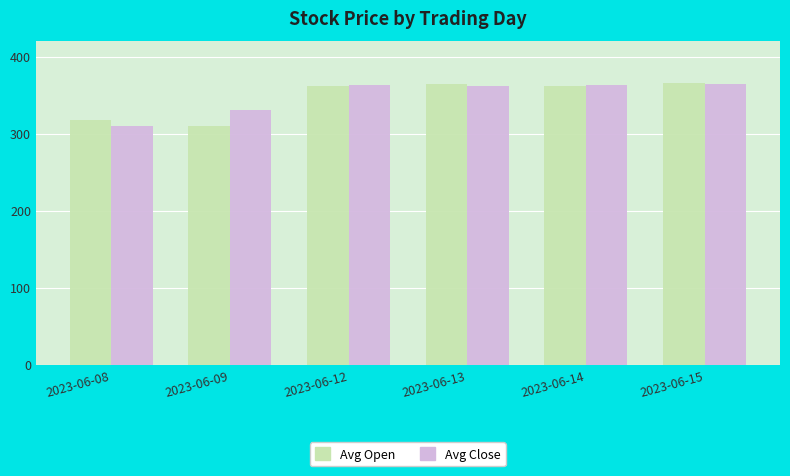

What is the maximum value shown in the chart?

366.0